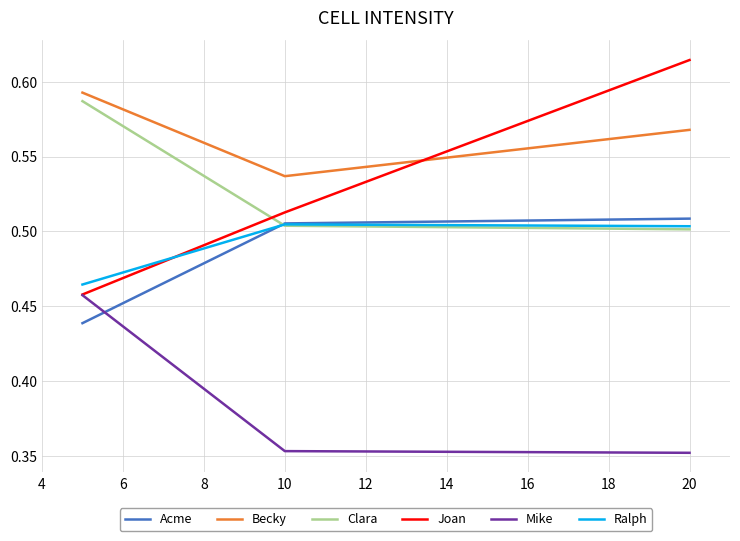

Which series has the largest range (max minus min)?

Joan